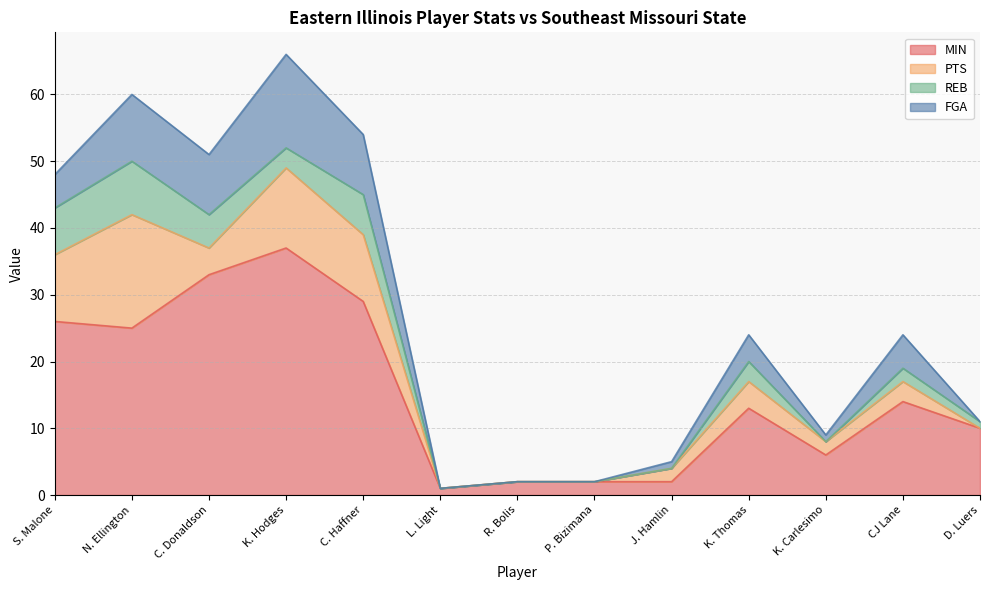

What is the sum of the PTS values at S. Malone and L. Light?

10